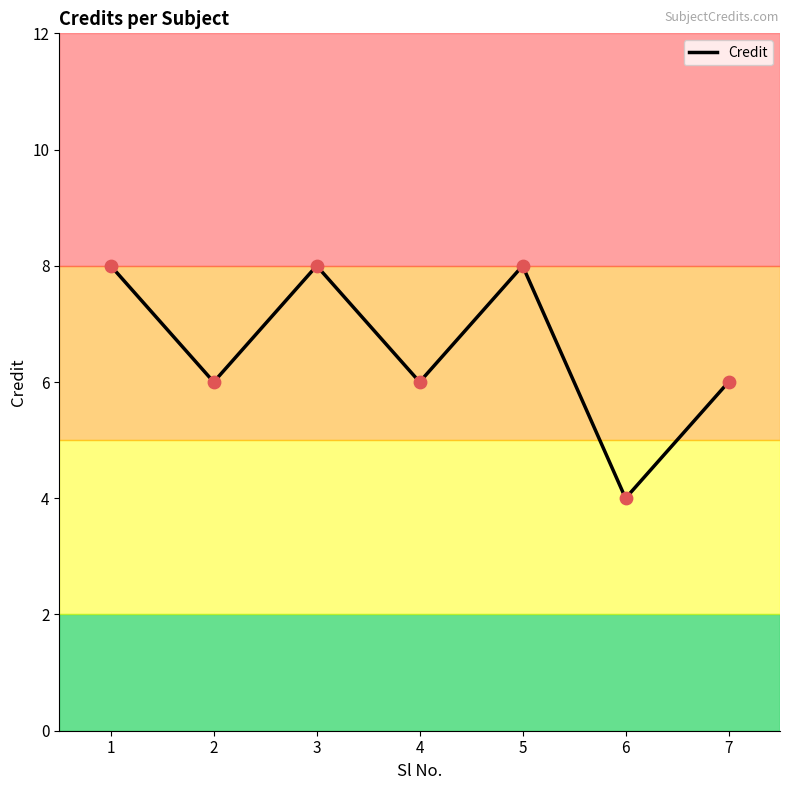

What is the change in value from 2 to 3?

+2